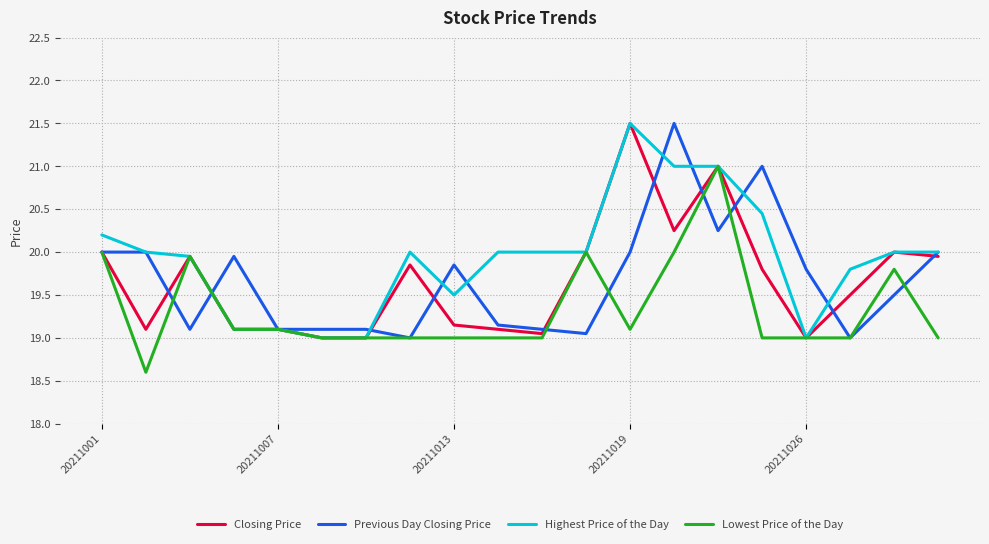

Which series has the largest total across all categories?

Highest Price of the Day